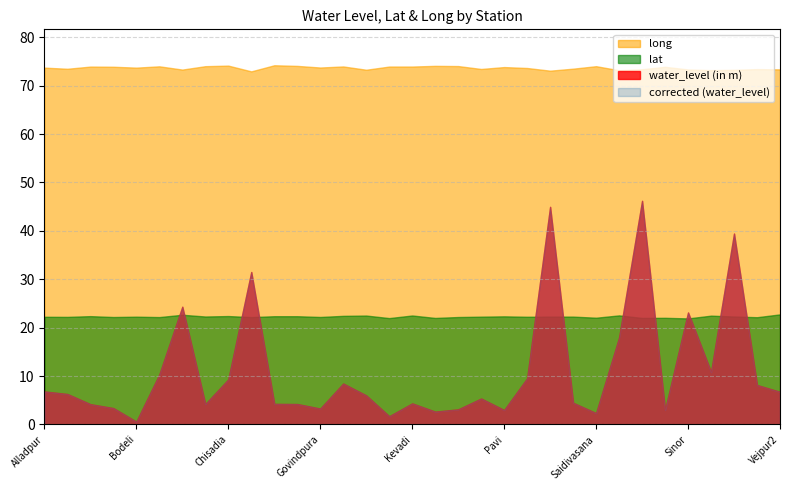

What is the approximate value of long at Ferkuva?

74.2